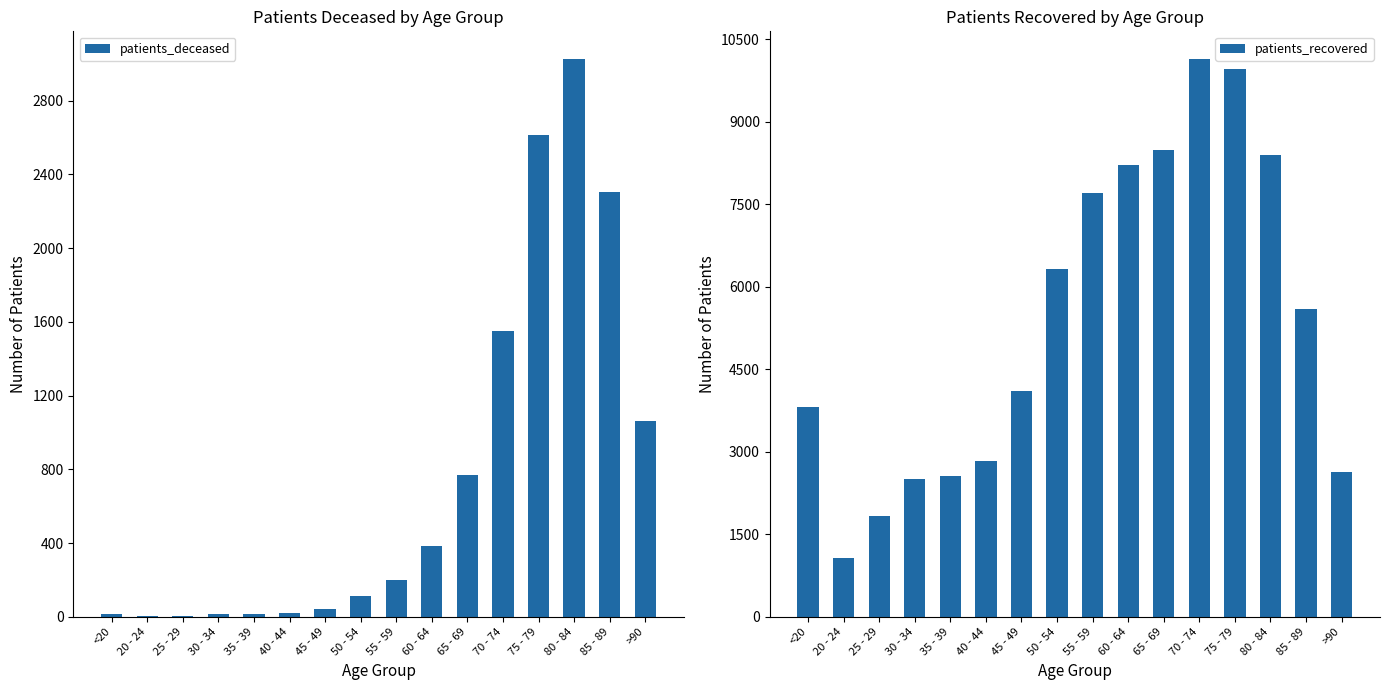

How many bars are there in each group?

2